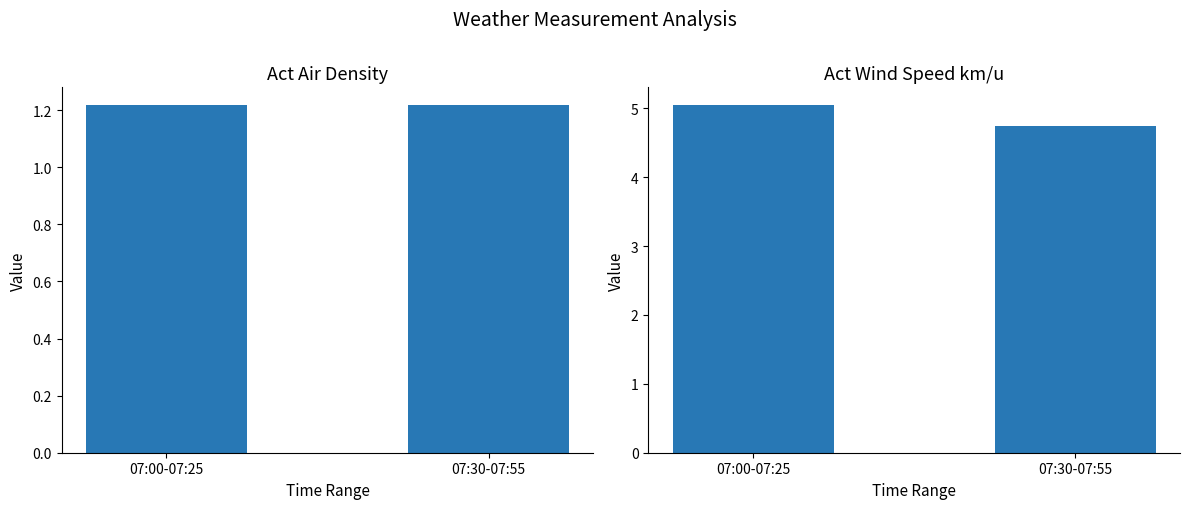

What position from the right is 07:00-07:25?

2